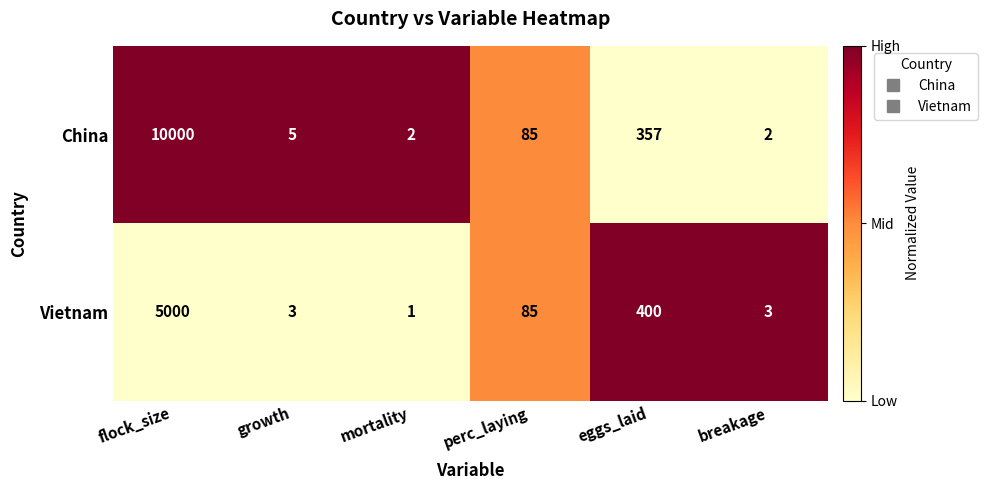

Is the value of China at growth greater than the value of Vietnam at growth?

Yes